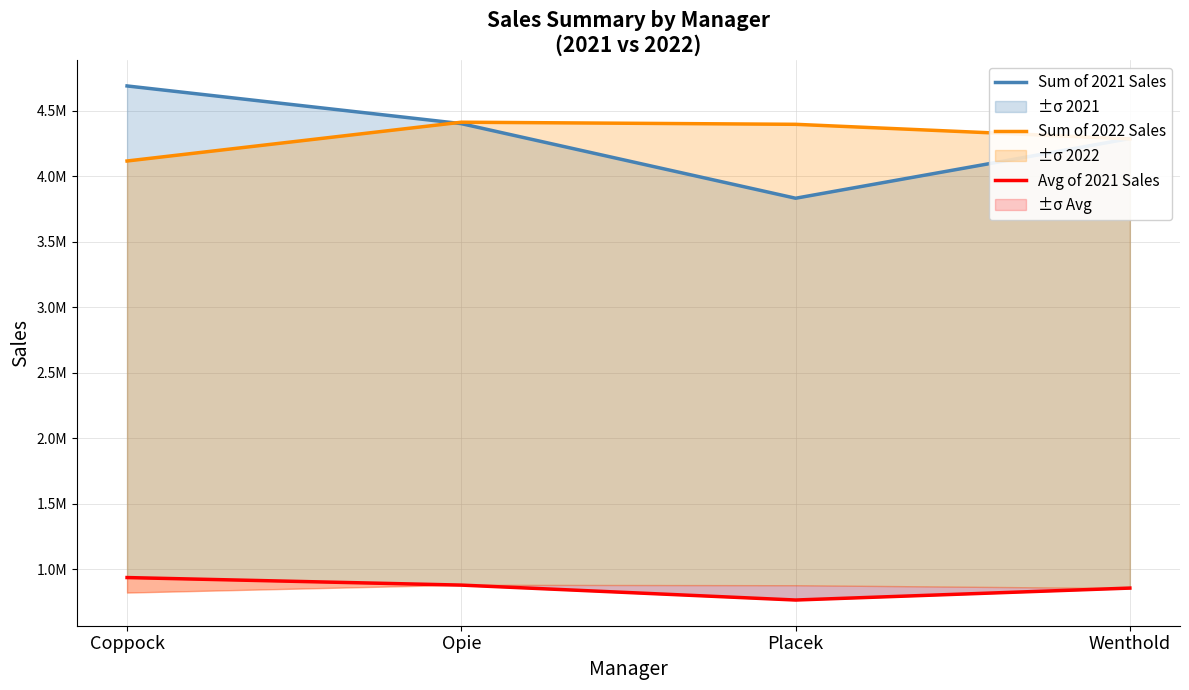

What position from the left is Opie?

2